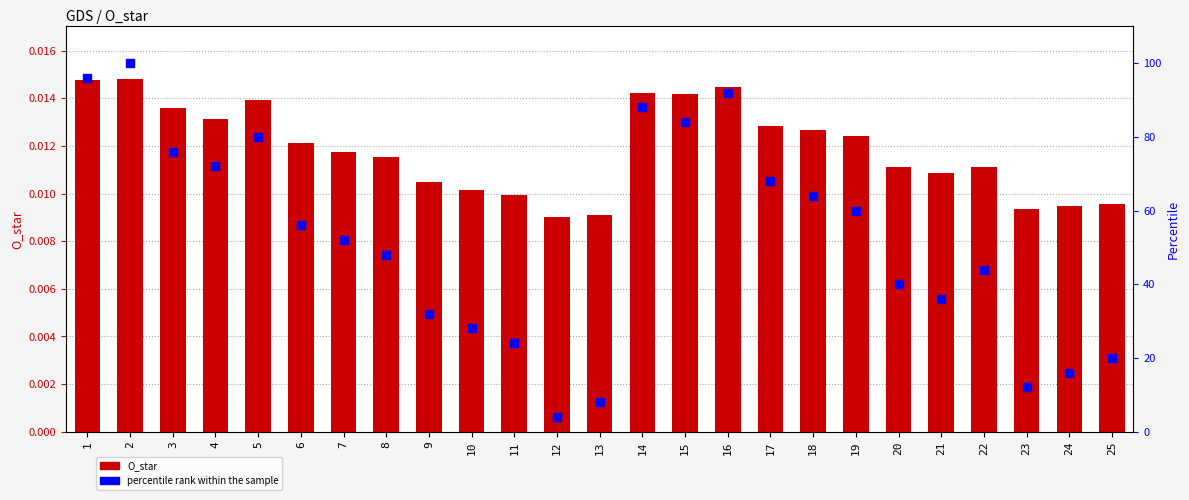

What are all the series names shown in the legend?

O_star, percentile rank within the sample